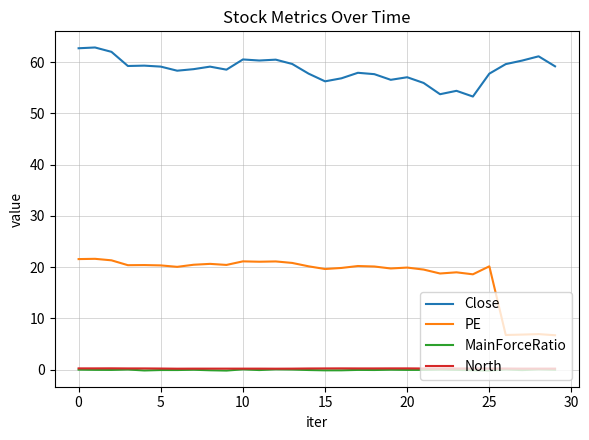

Which series has the largest total across all categories?

Close